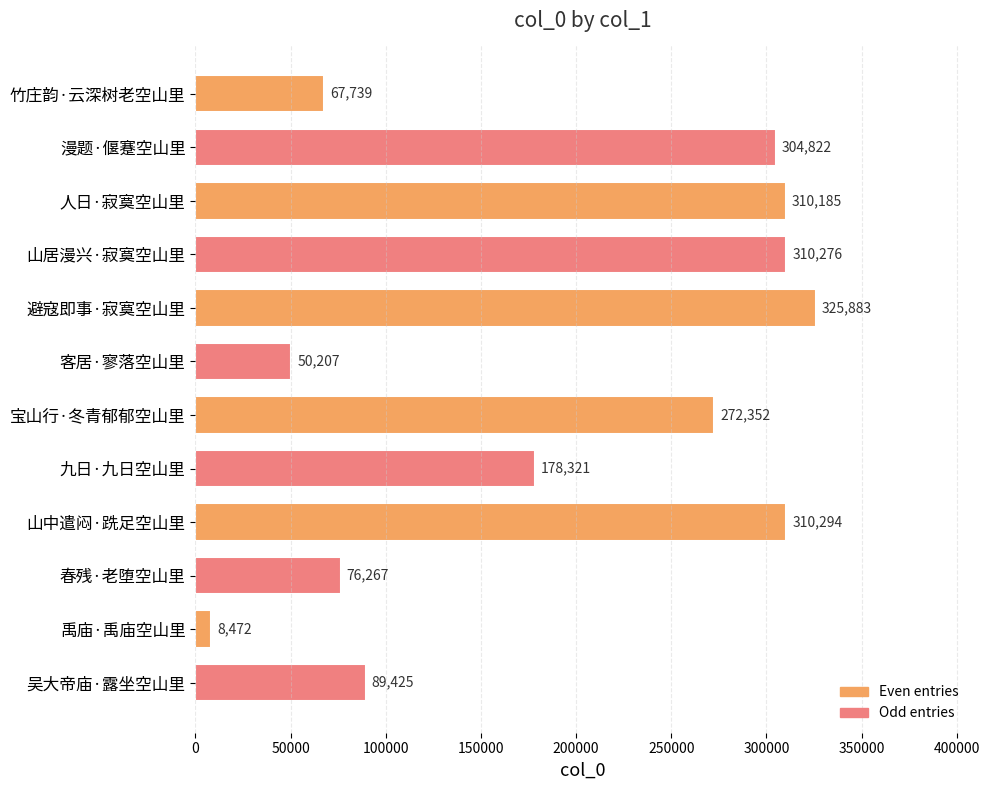

What is the difference between the second highest and minimum values?

301822